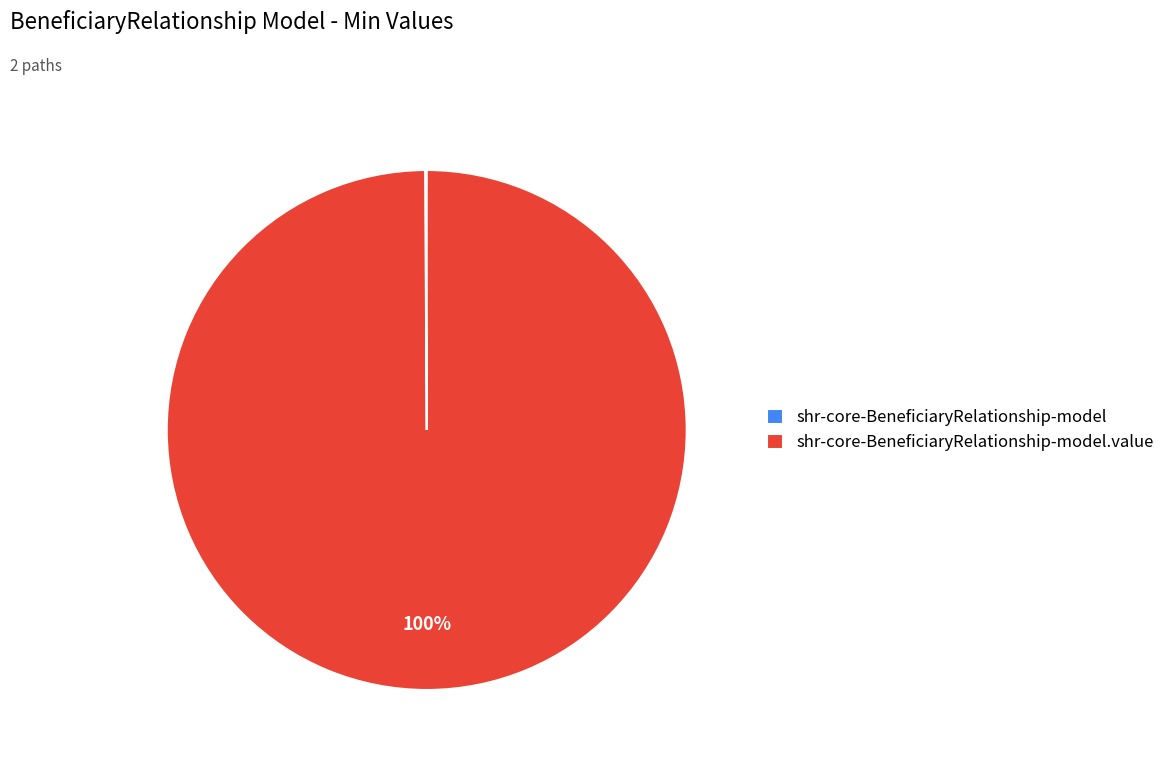

To the nearest percent, what is the difference between the largest and smallest slice percentages?

100%